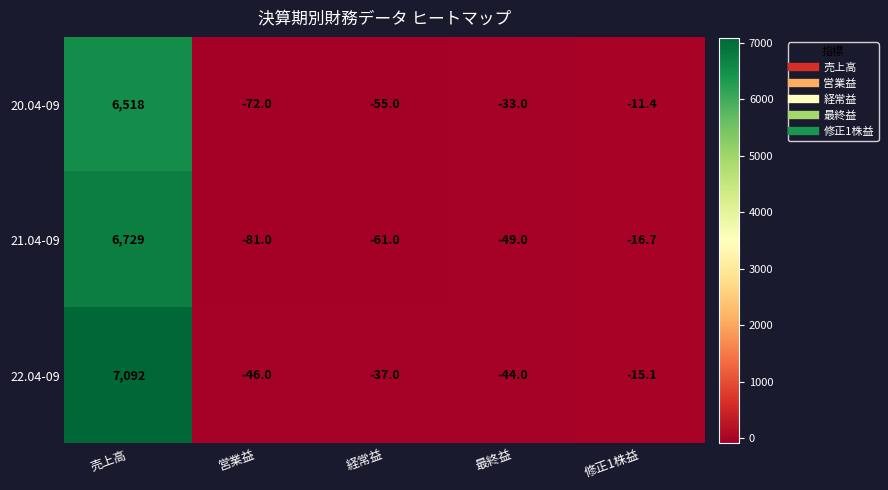

List the series in order of their peak value, lowest first.

20.04-09, 21.04-09, 22.04-09